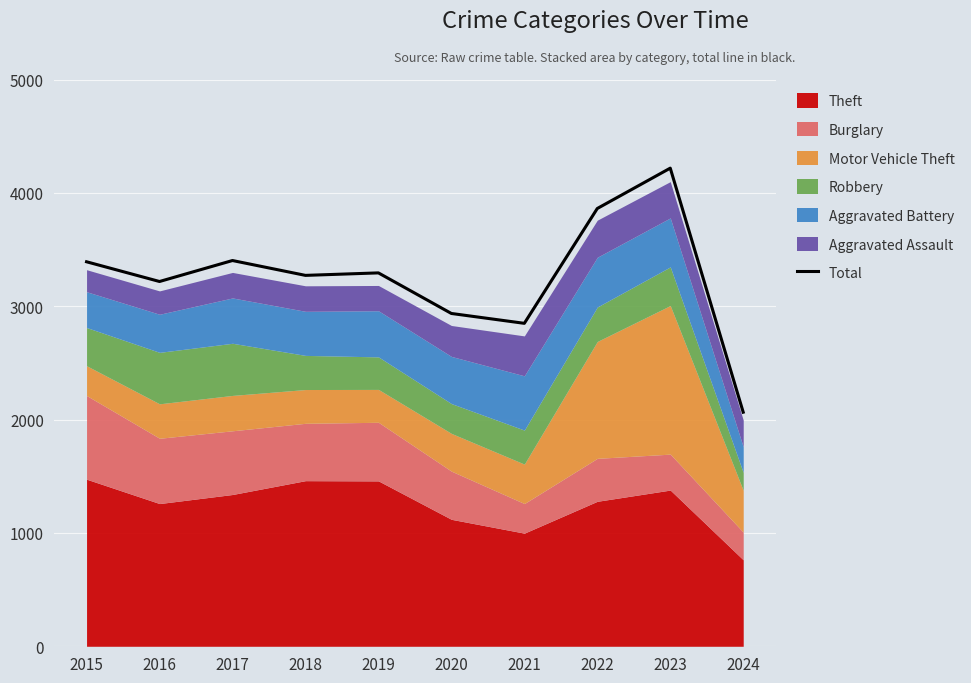

The chart shows a value of 3218 at 2016. True or false?

True